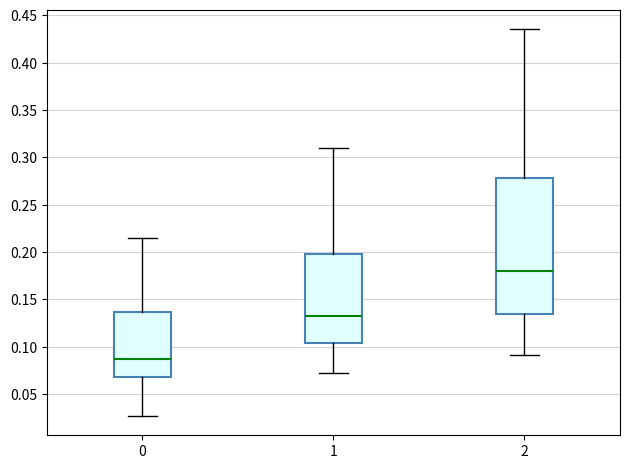

Which box is the tallest, from its lower edge to its upper edge?

2